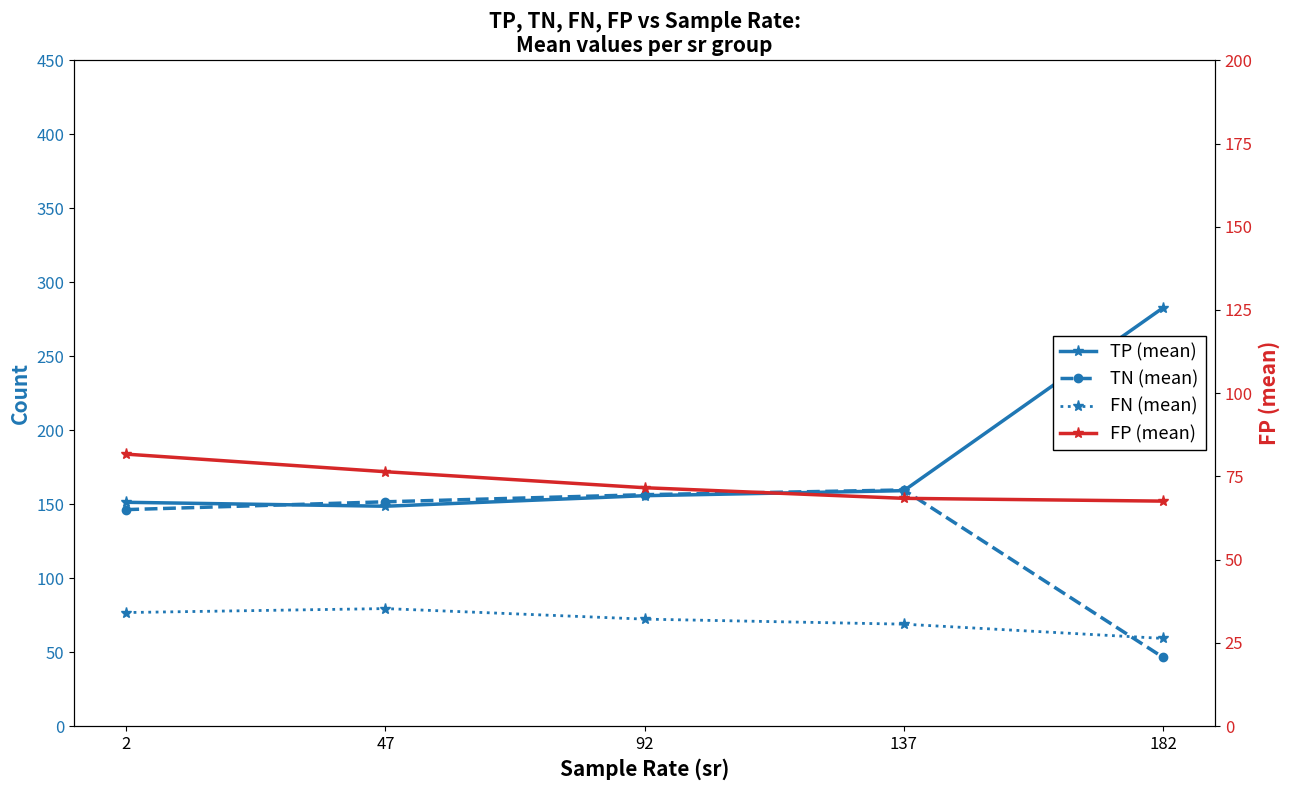

Does the chart have visible grid lines?

No